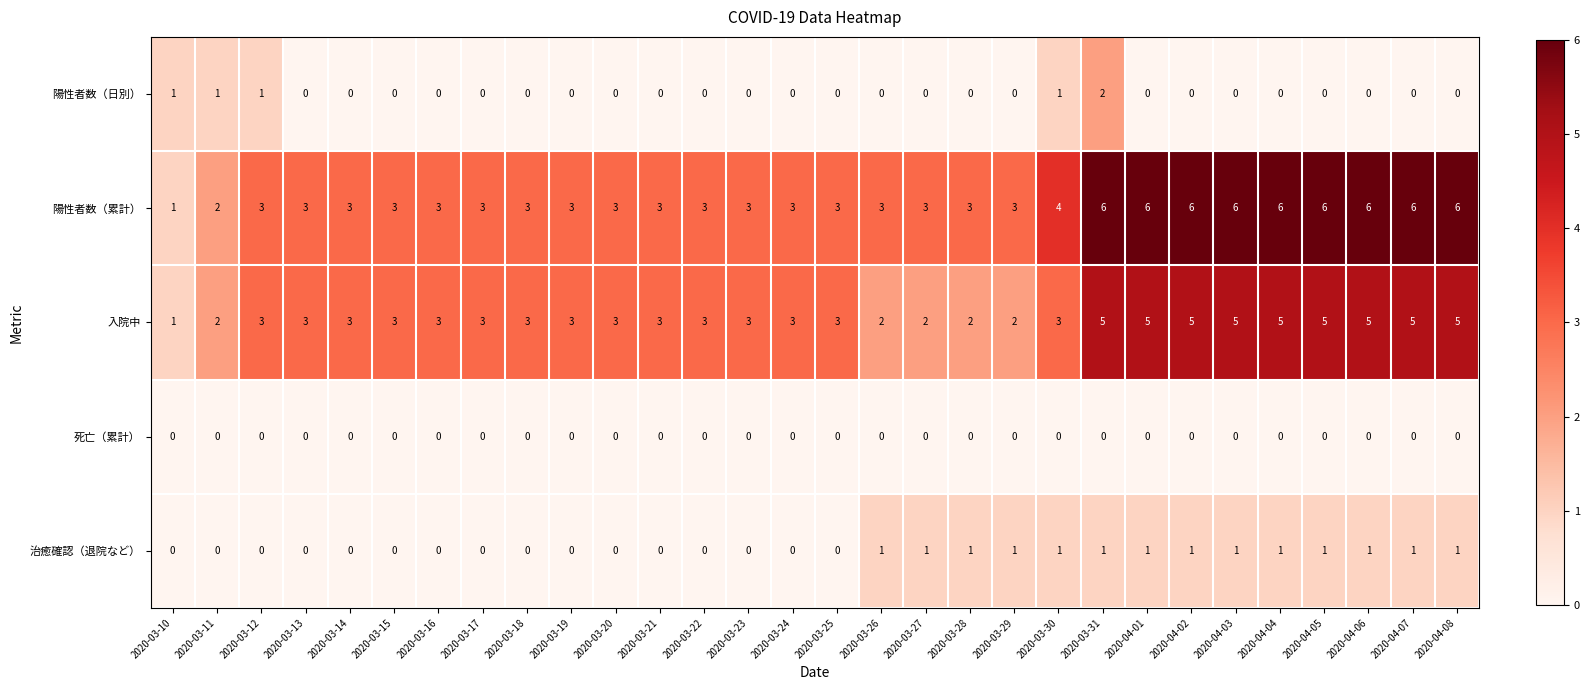

What is the sum of the 入院中 values at 2020-03-18 and 2020-03-13?

6